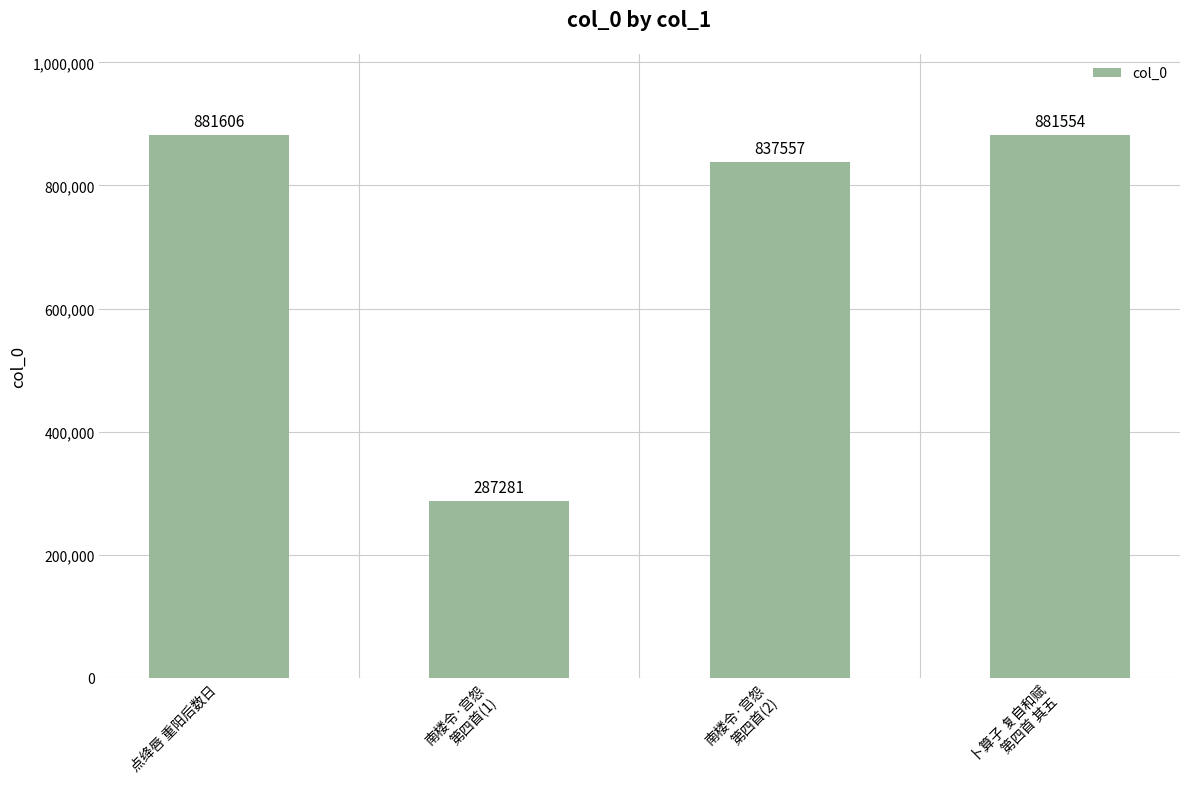

What is the greatest value displayed?

881606